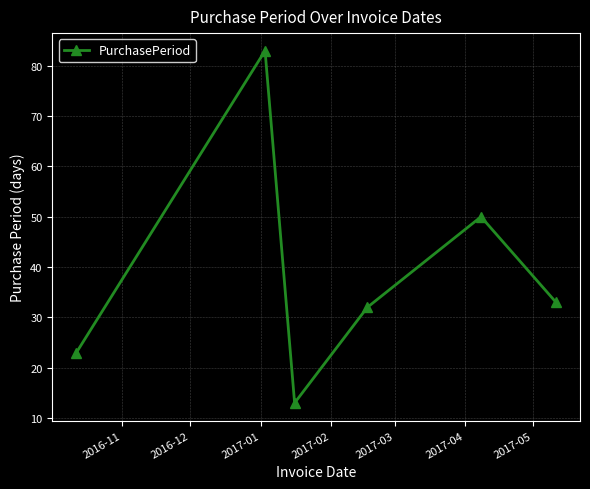

What is the value of the 3rd point from the left?

13